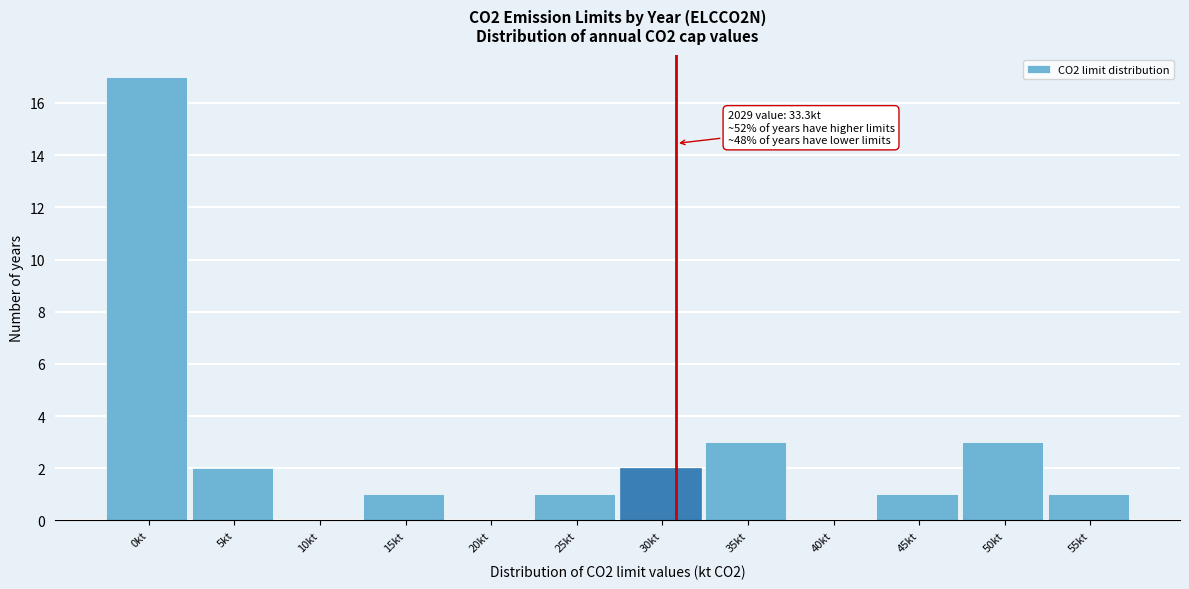

Reading right to left, transcribe all the data shown in this chart.

55kt=1	50kt=3	45kt=1	40kt=0	35kt=3	30kt=2	25kt=1	20kt=0	15kt=1	10kt=0	5kt=2	0kt=17